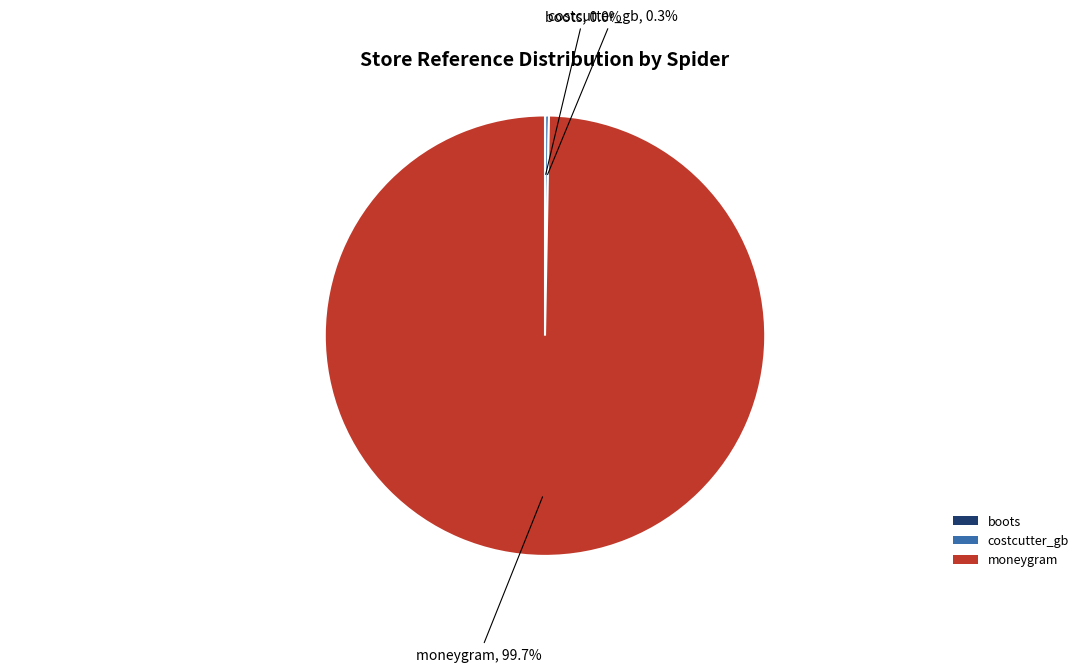

Which category has the biggest portion of the pie?

moneygram